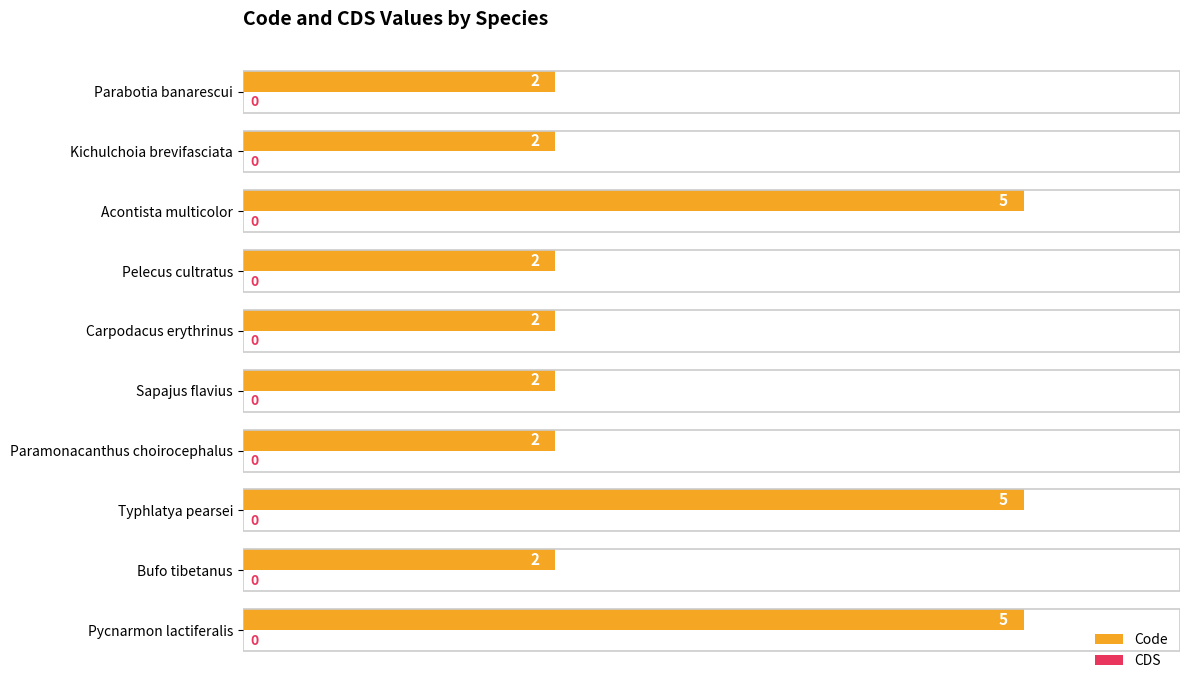

Reading top to bottom, transcribe all the data shown in this chart.

2	2	5	2	2	2	2	5	2	5